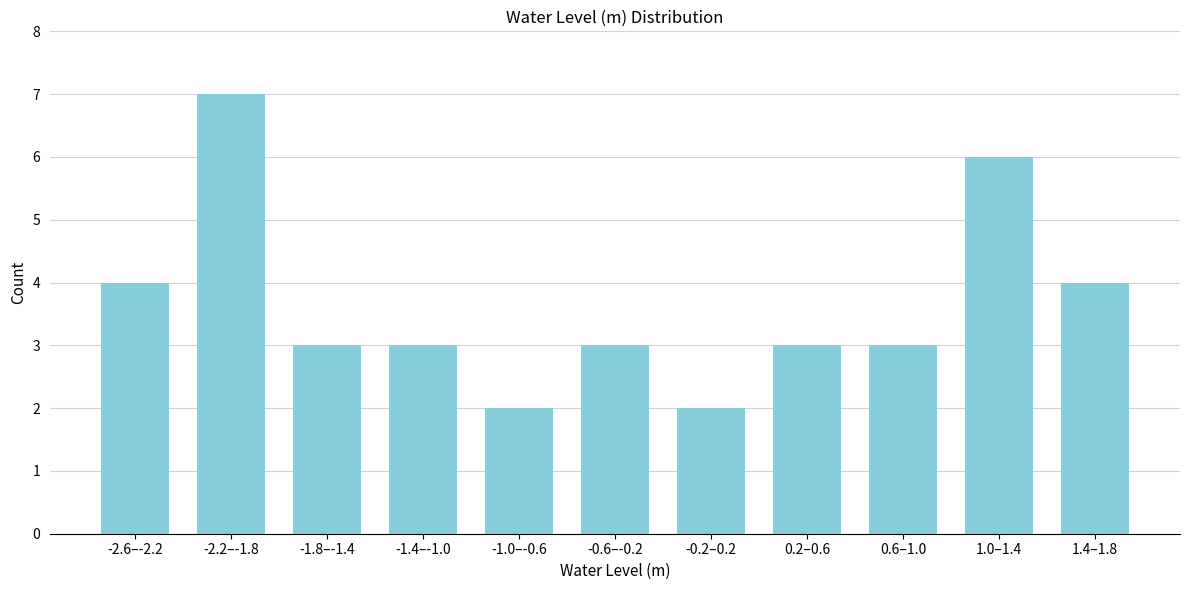

Reading left to right, list all the values displayed in this chart.

-2.6–-2.2=4	-2.2–-1.8=7	-1.8–-1.4=3	-1.4–-1.0=3	-1.0–-0.6=2	-0.6–-0.2=3	-0.2–0.2=2	0.2–0.6=3	0.6–1.0=3	1.0–1.4=6	1.4–1.8=4